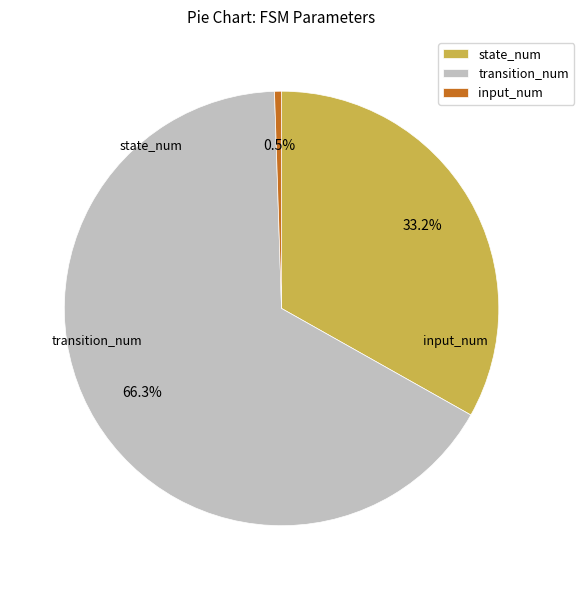

To the nearest percent, what is the combined percentage of input_num and transition_num?

67%